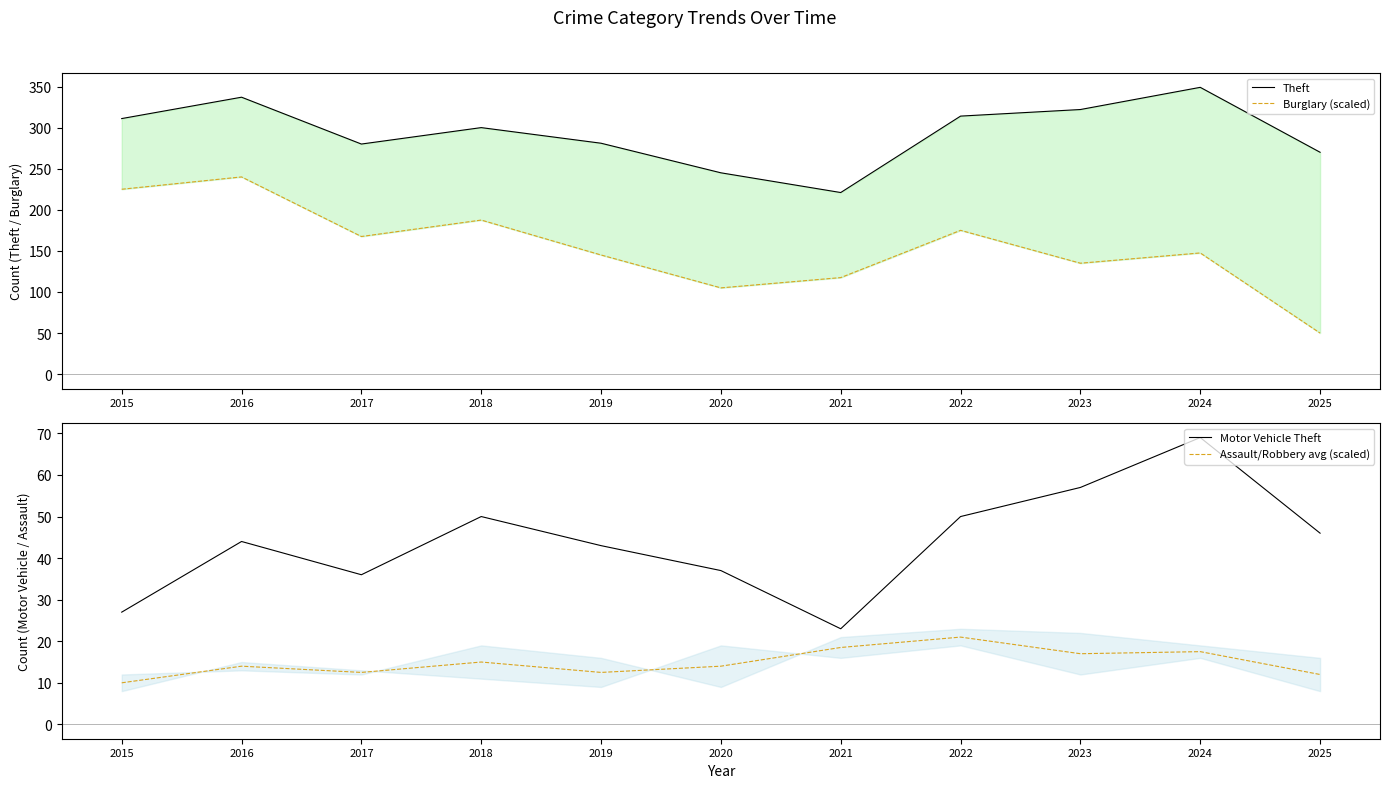

What is the total value across all series at 2020?

401.0